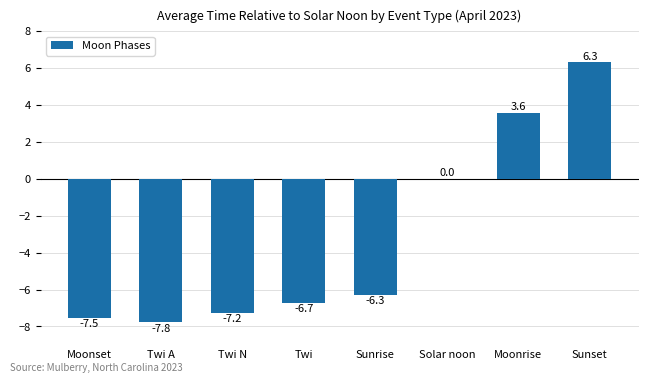

At which label does the data first exceed -6?

Solar noon